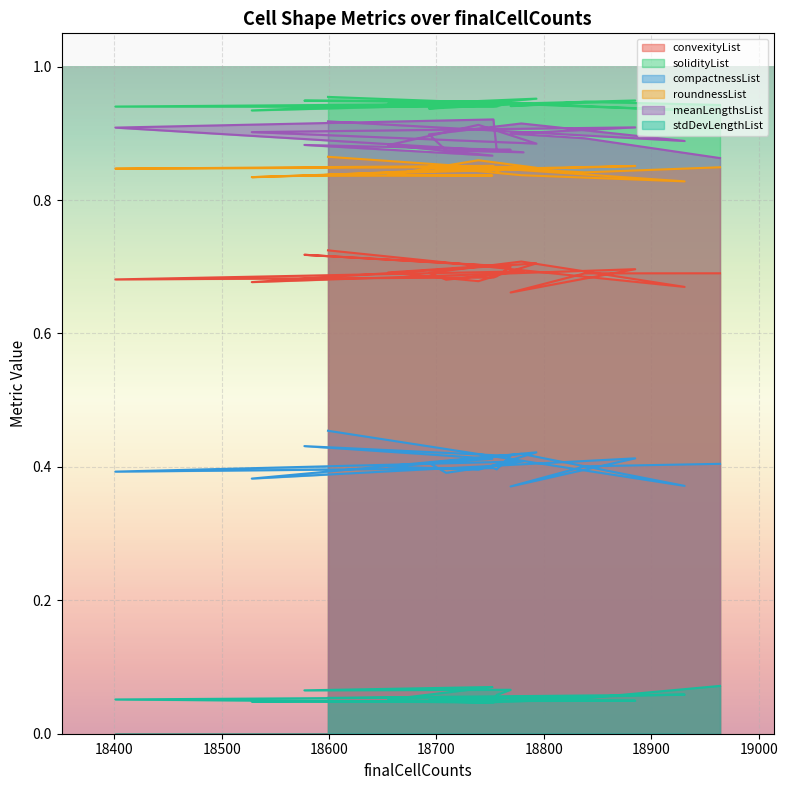

What is the sum of the solidityList values at 18781 and 18793?

1.9